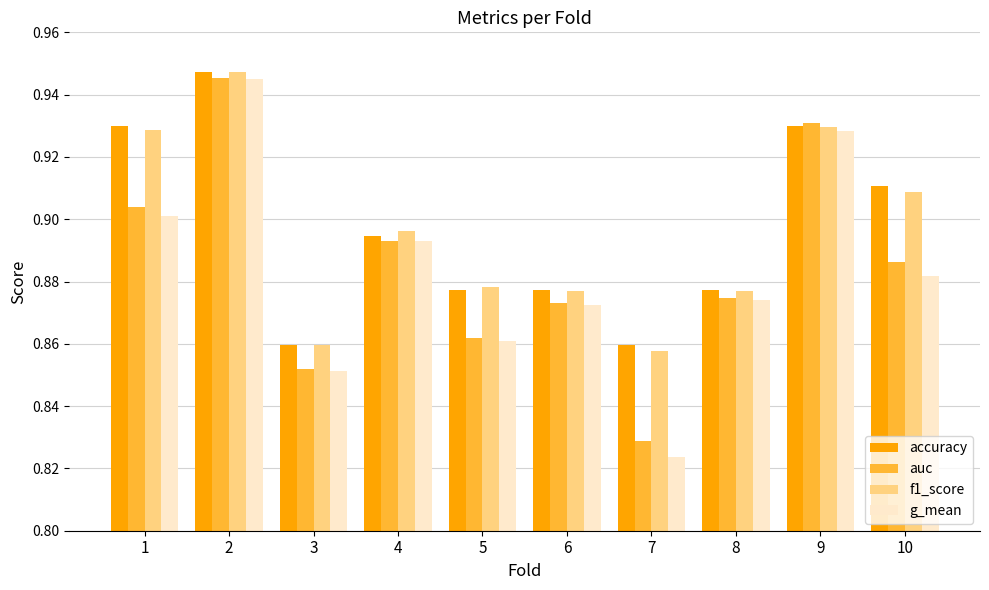

Which series has the largest range (max minus min)?

g_mean